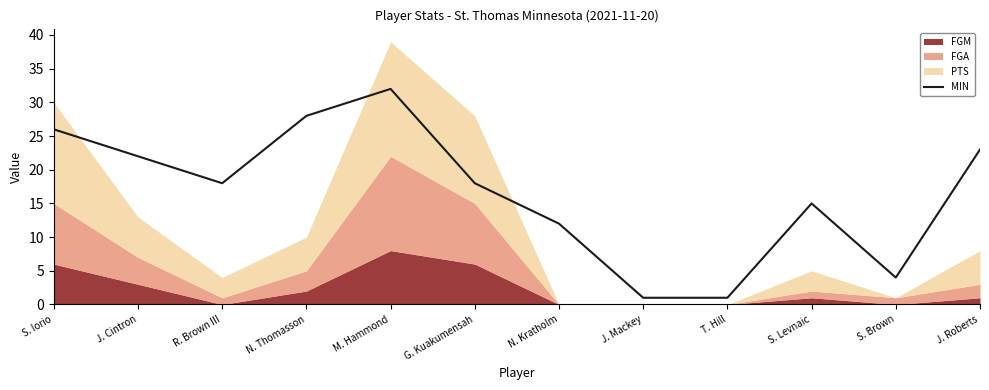

Is it true that the value at J. Cintron is 14?

False